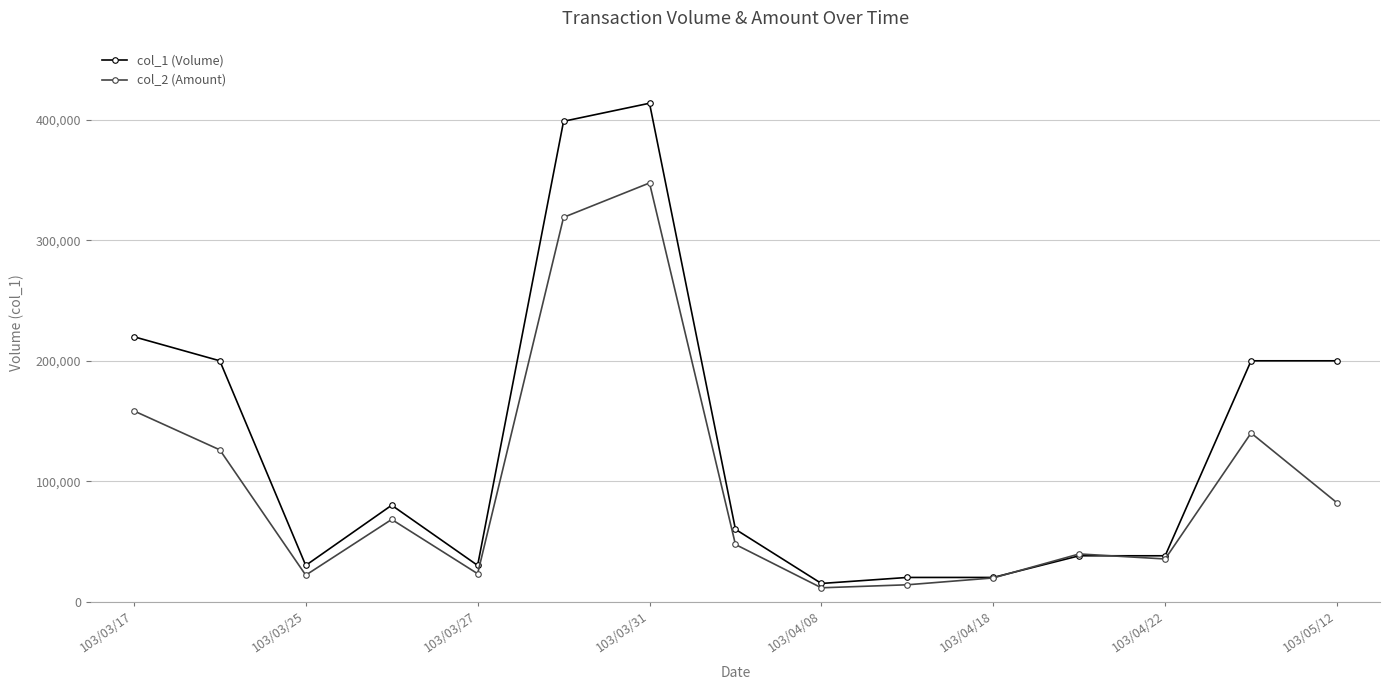

Which series has the largest total across all categories?

col_1 (Volume)